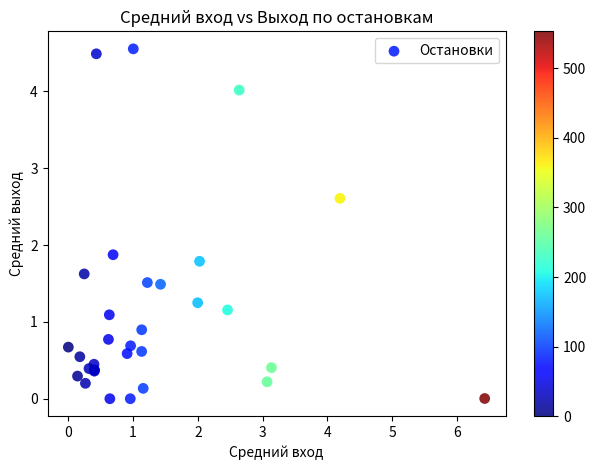

What Y value in the scatter plot is closest to 2?

1.9